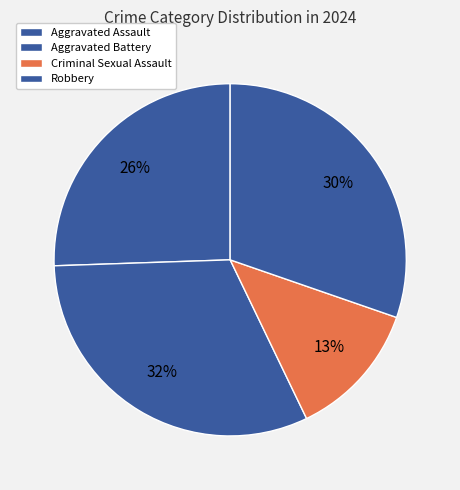

Is Robbery the majority of the pie?

No